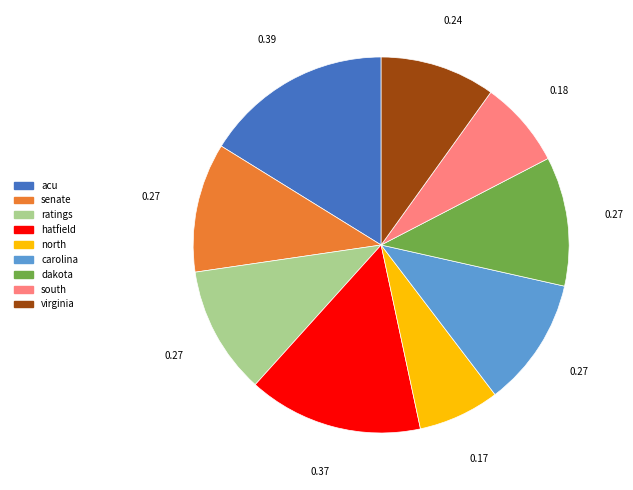

Combined, do ratings and north account for over 50%?

No